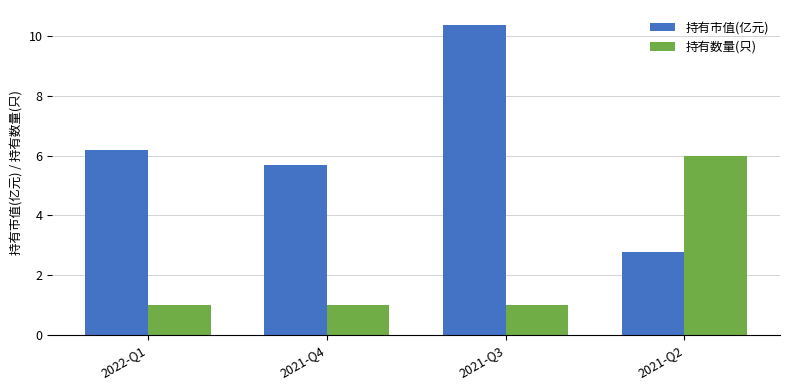

Reading left to right, transcribe all the data shown in this chart.

持有市值(亿元): 6.2	5.7	10.4	2.8
持有数量(只): 1.0	1.0	1.0	6.0